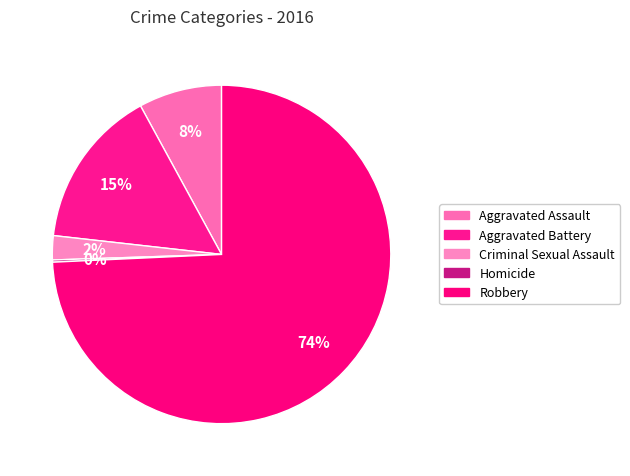

Rank the categories by value from highest to lowest.

Robbery, Aggravated Battery, Aggravated Assault, Criminal Sexual Assault, Homicide